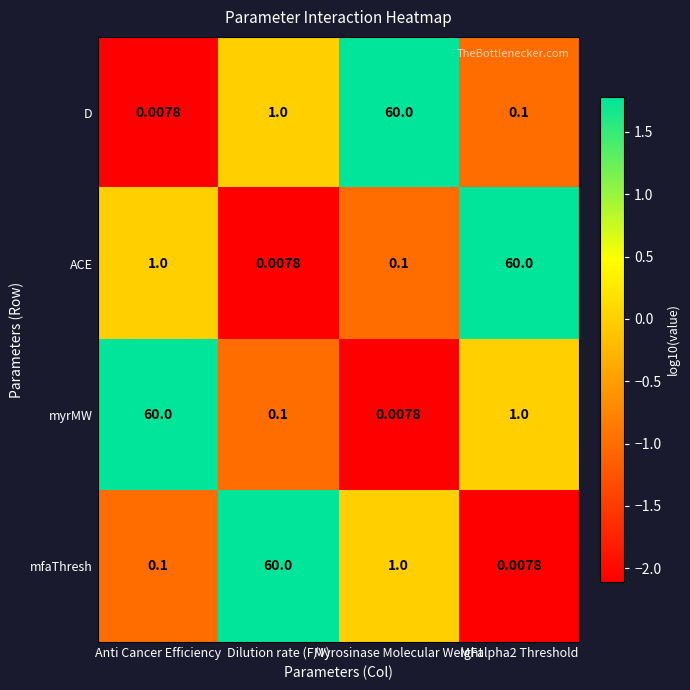

How many data points does each series have?

4